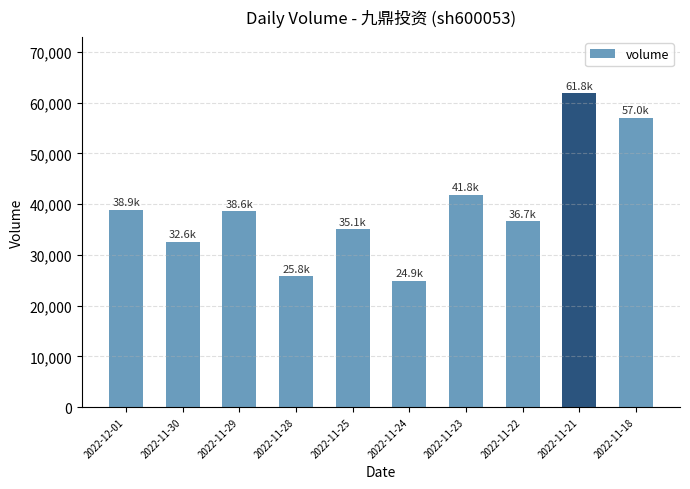

What is the value of the 2nd bar from the left?

32557